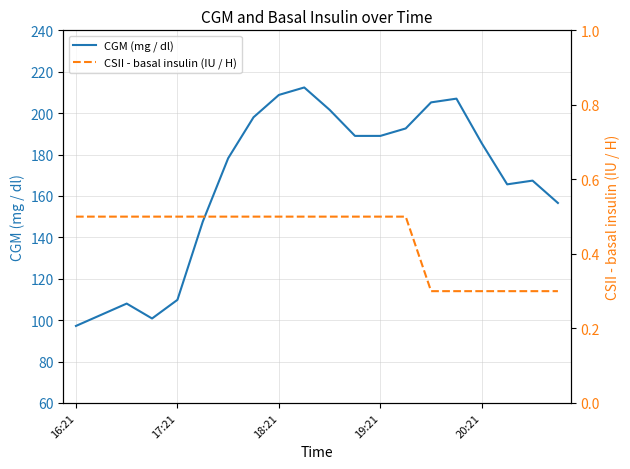

Where does the CGM (mg / dl) series first go above 185?

7